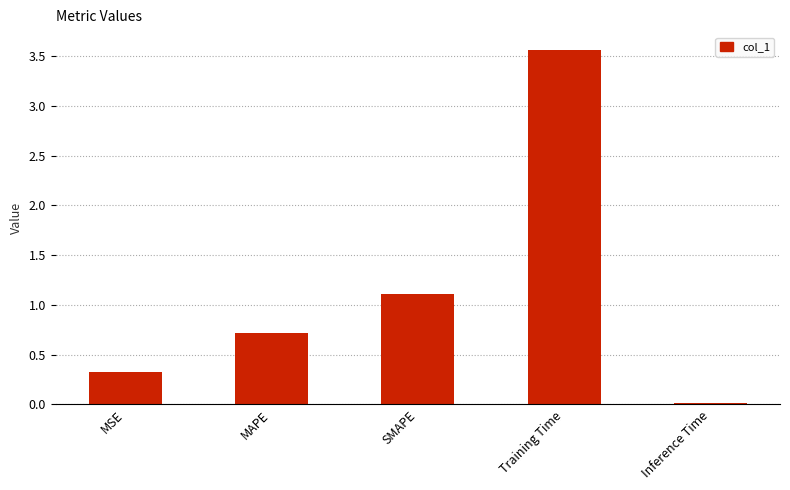

Does the chart contain any negative values?

No